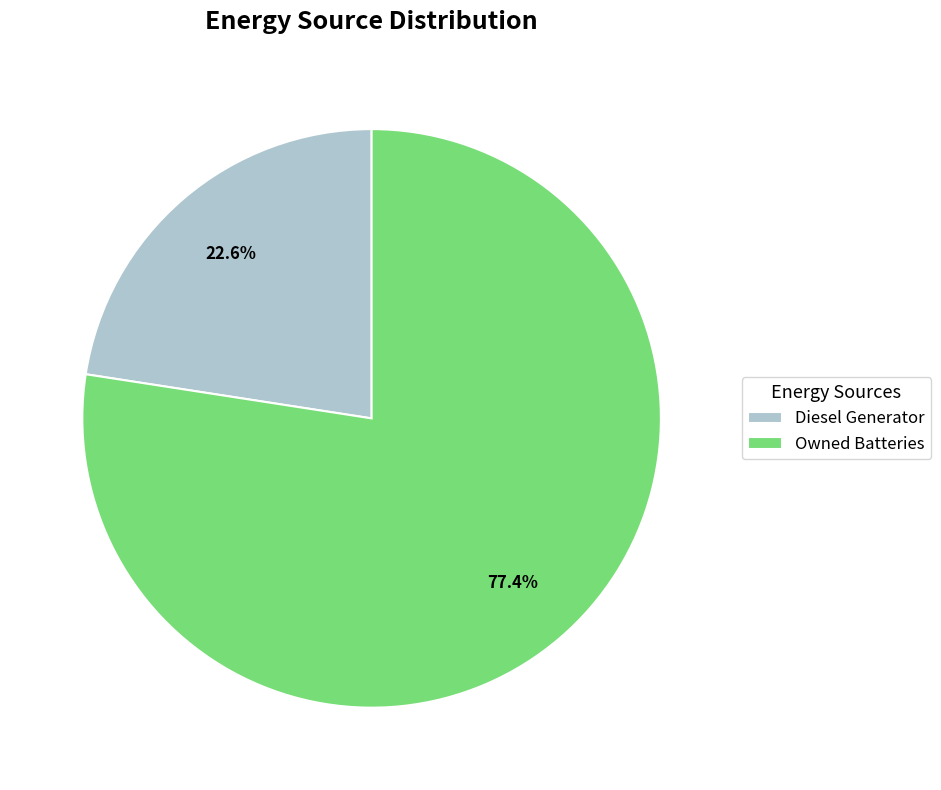

Rank the categories by value from highest to lowest.

Owned Batteries, Diesel Generator